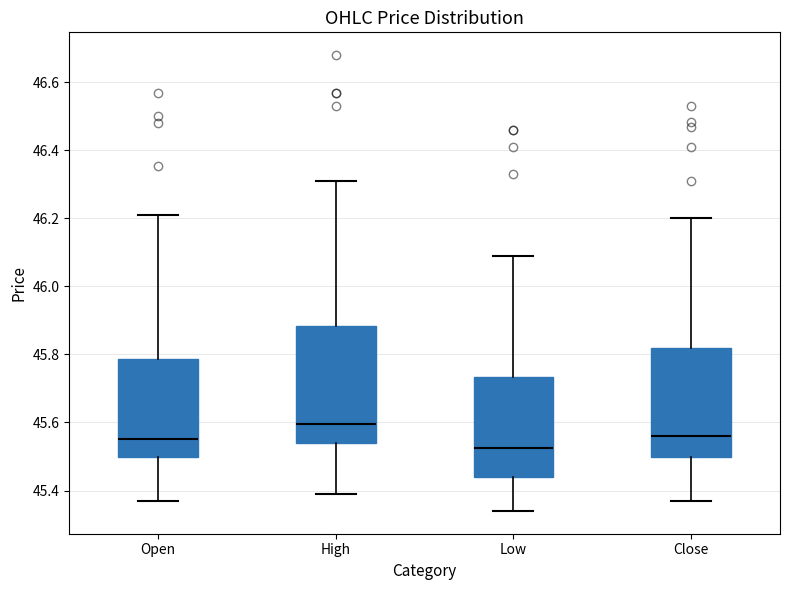

Comparing the boxes themselves (not the whiskers), which one is the tallest?

High